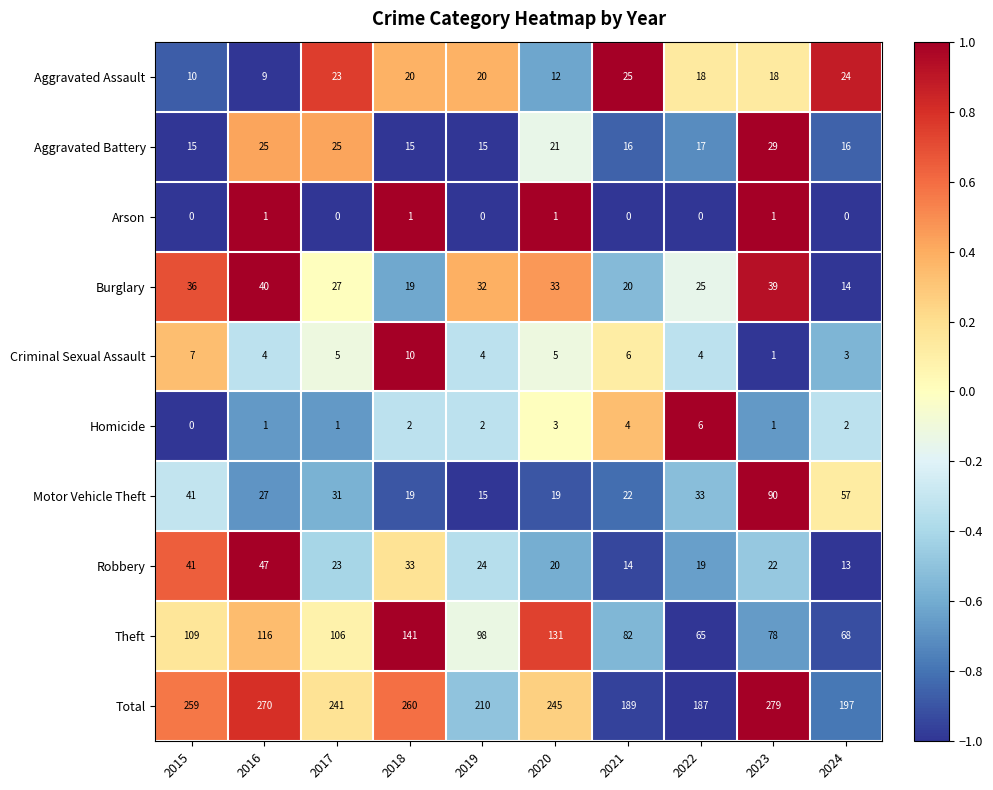

How many data points in Theft are less than 106?

5